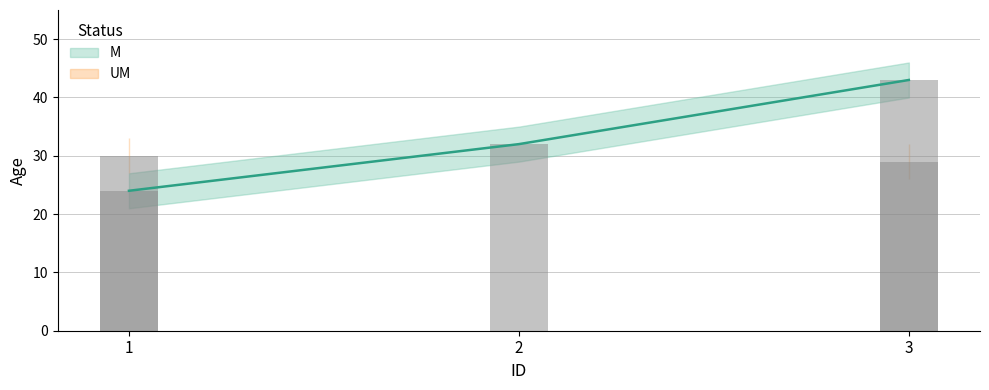

What is the change in value from 2 to 3?

+11